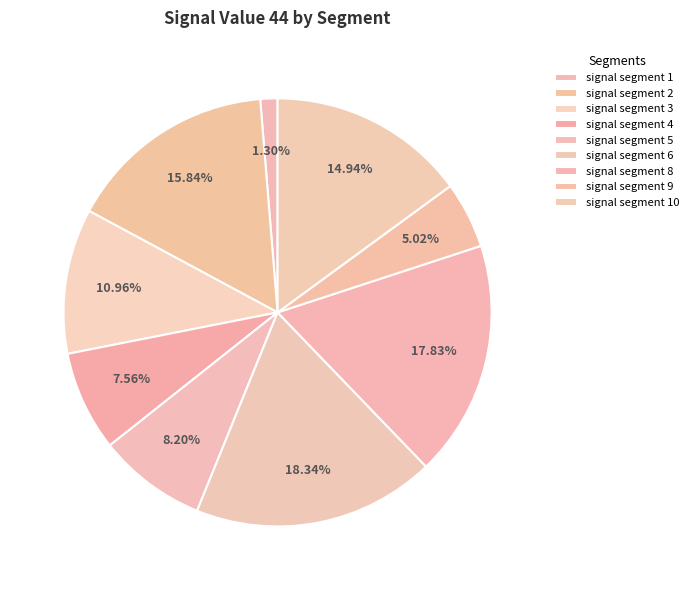

True or false: signal segment 9 accounts for 1% of the total.

False